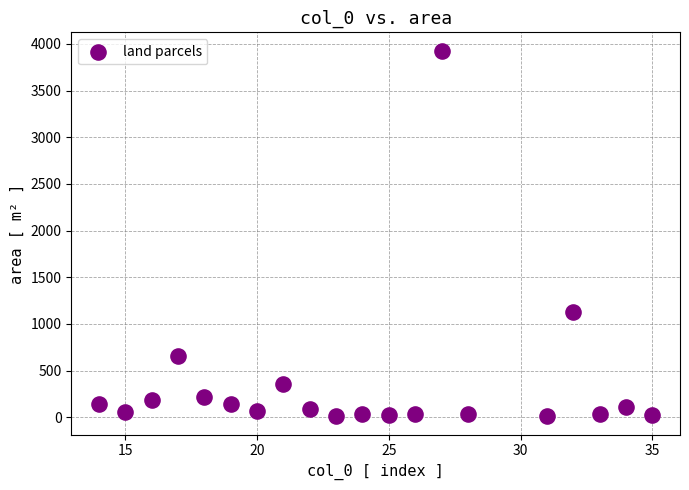

What Y value in the scatter plot is closest to 1969?

1125